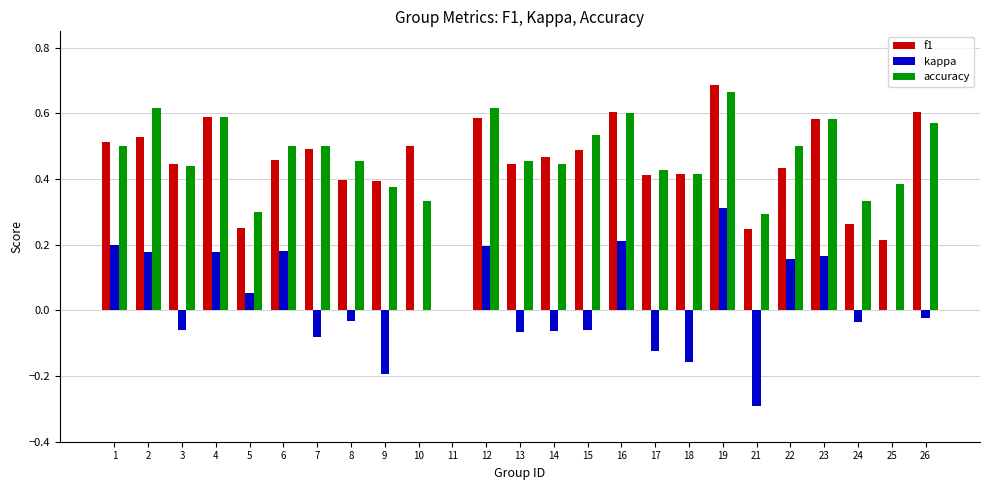

Between 5 and 11, which series saw the biggest shift?

accuracy